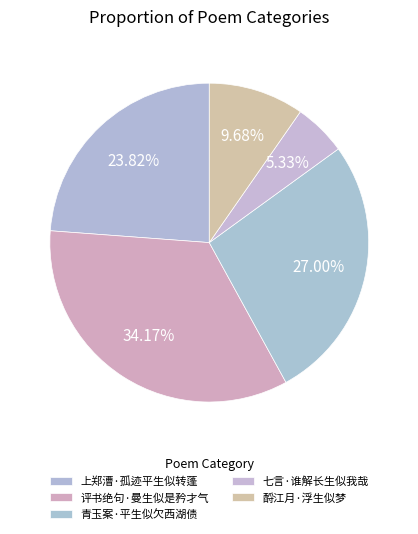

The 酹江月·浮生似梦 slice represents 10% of the pie. True or false?

True